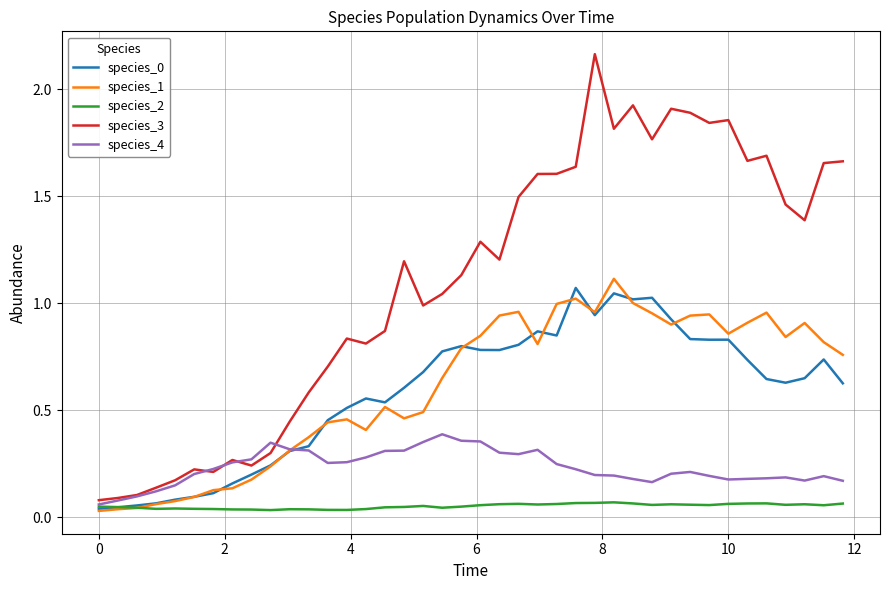

True or false: species_3 and species_1 intersect in this chart.

False